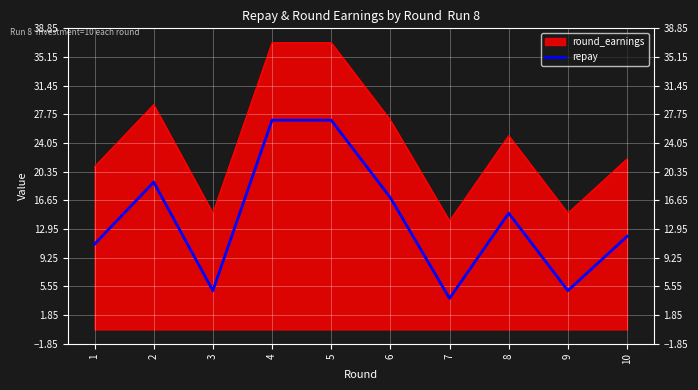

How many values are below 15?

5